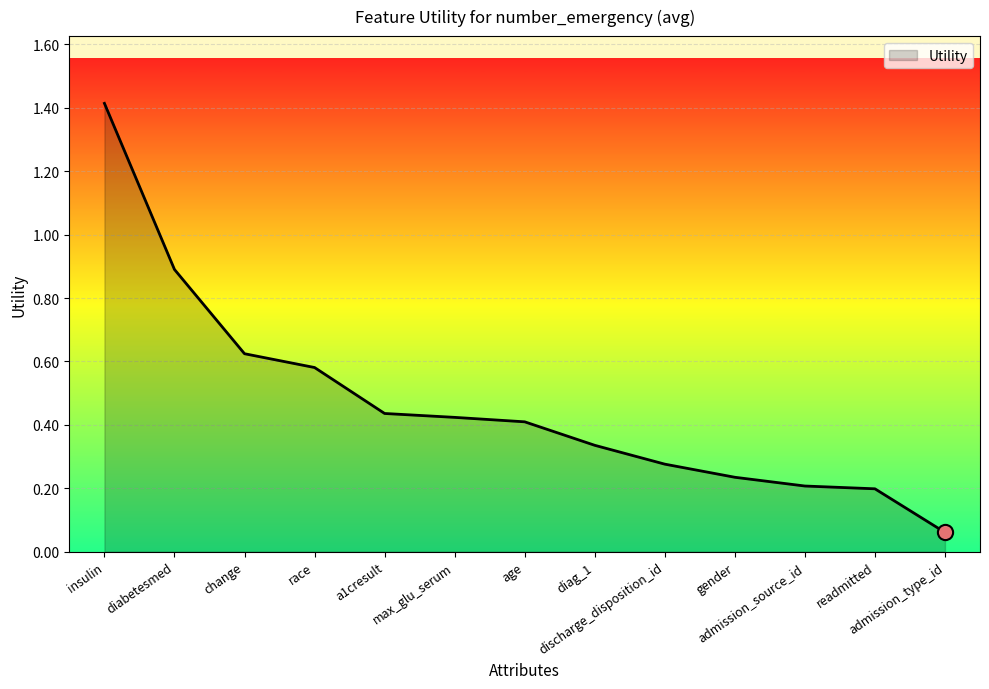

What is the change in value from diag_1 to admission_source_id?

-0.1